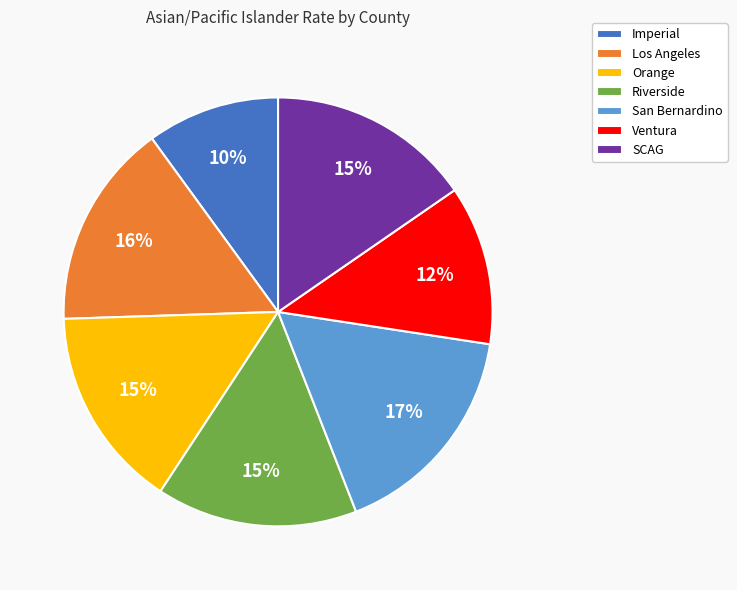

To the nearest percent, what is the average slice percentage?

14%